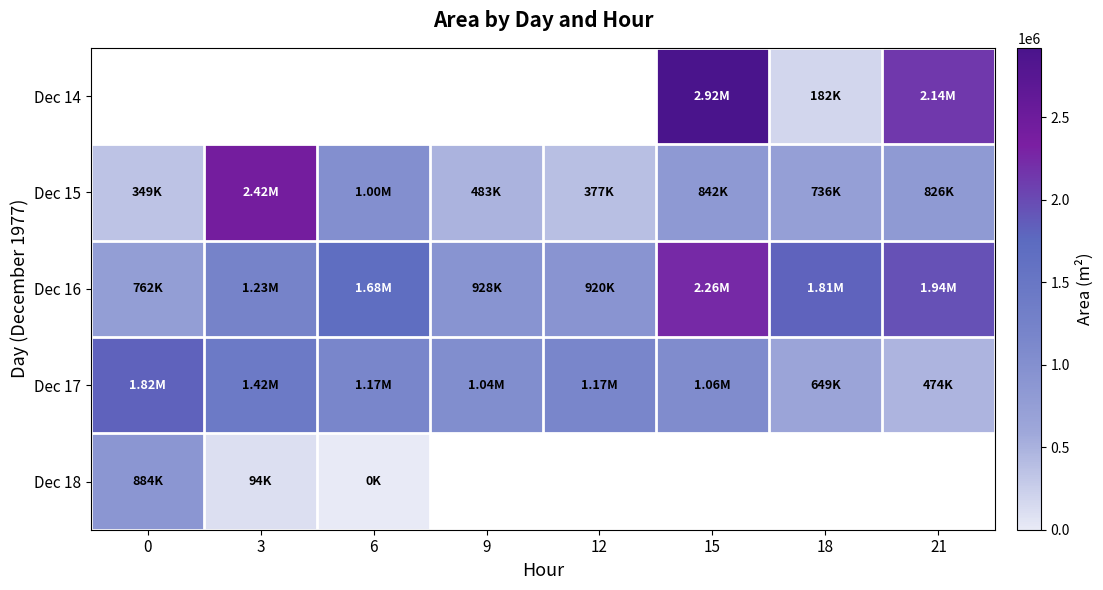

Which has a higher value, 12 or 6?

6